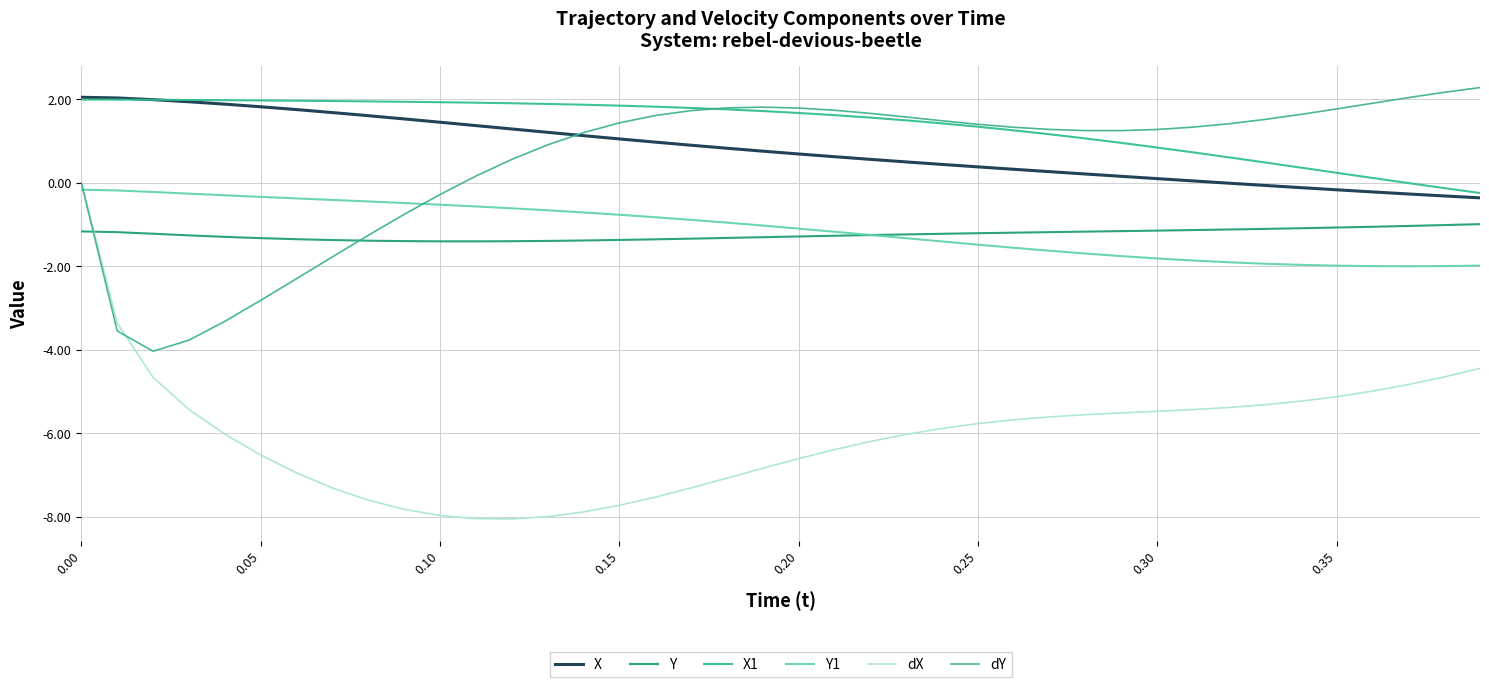

How many lines are shown in the chart?

6